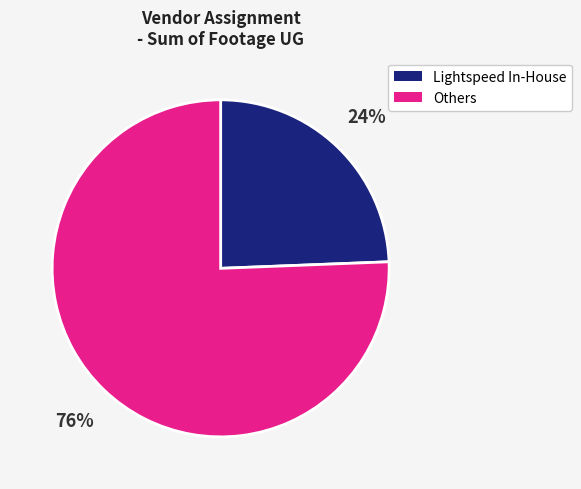

To the nearest percent, what is the average slice percentage?

50%